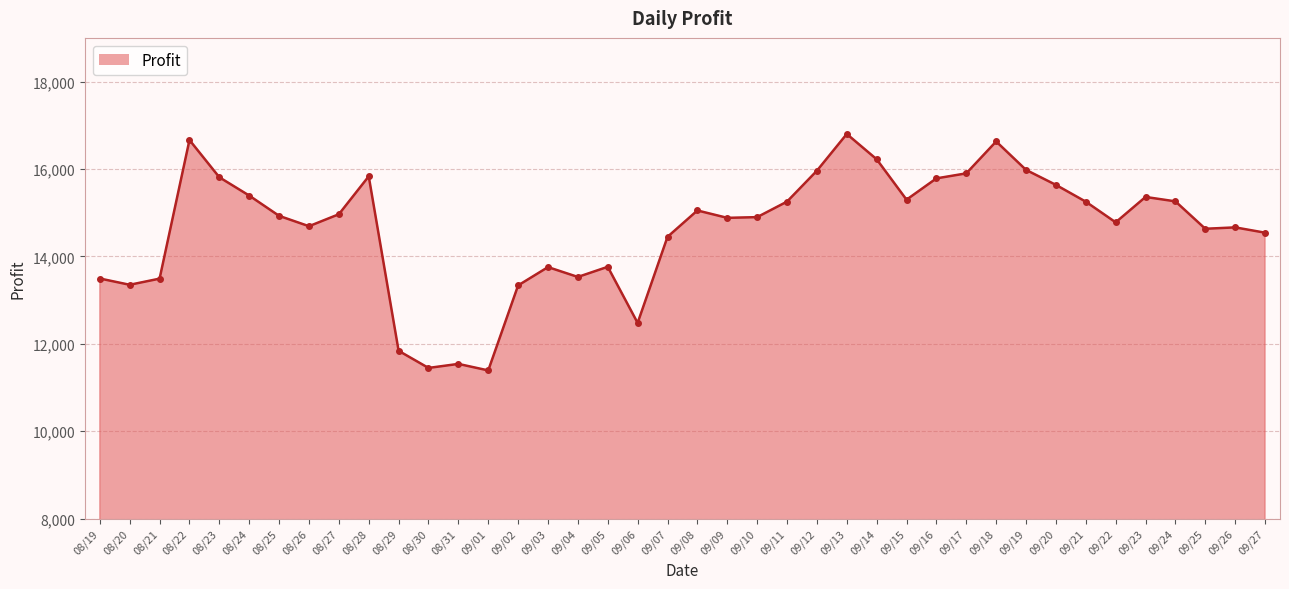

What is the difference between the maximum and minimum values?

5410.3